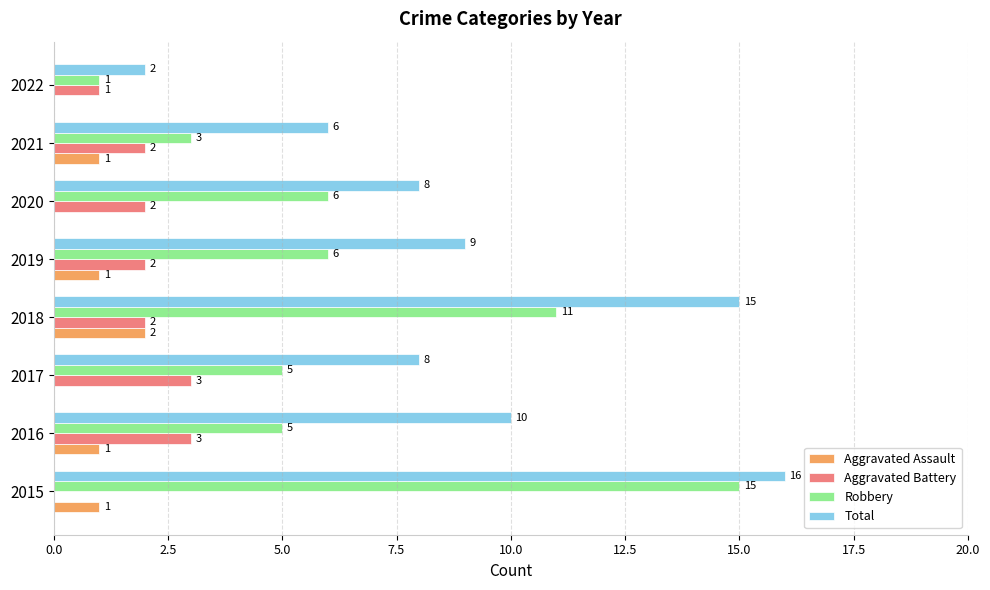

Between 2017 and 2018, which series saw the biggest shift?

Total